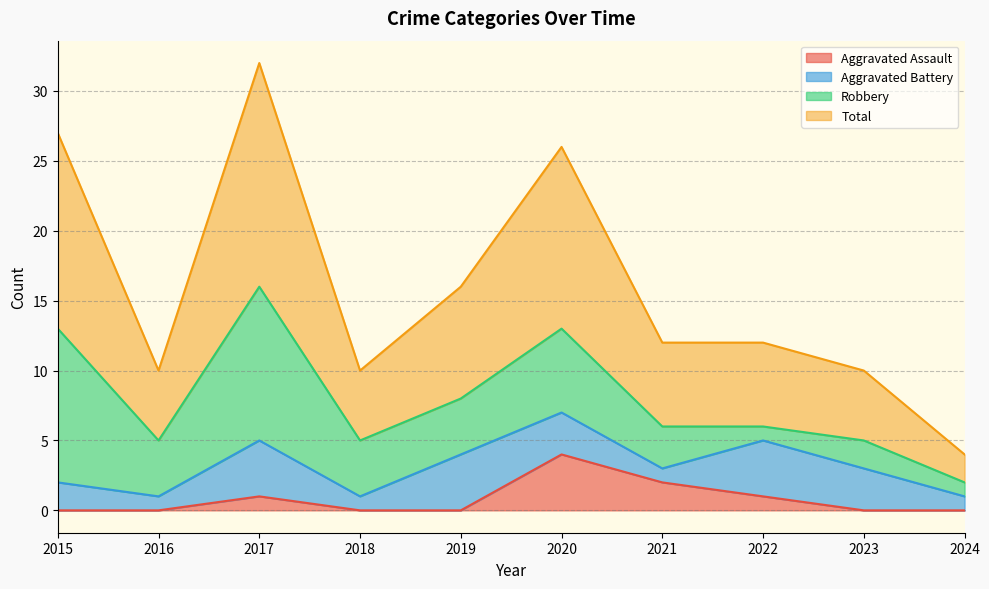

True or false: Total and Aggravated Assault cross at least once.

False